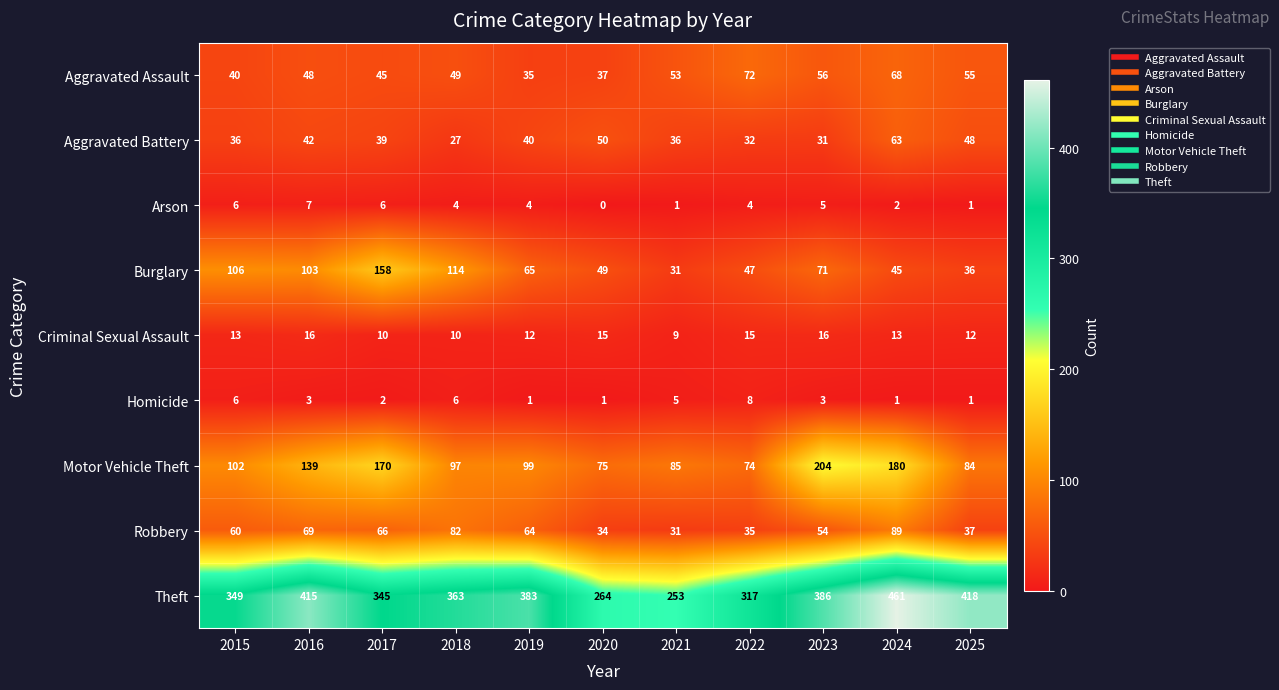

What is the maximum value for Theft?

461